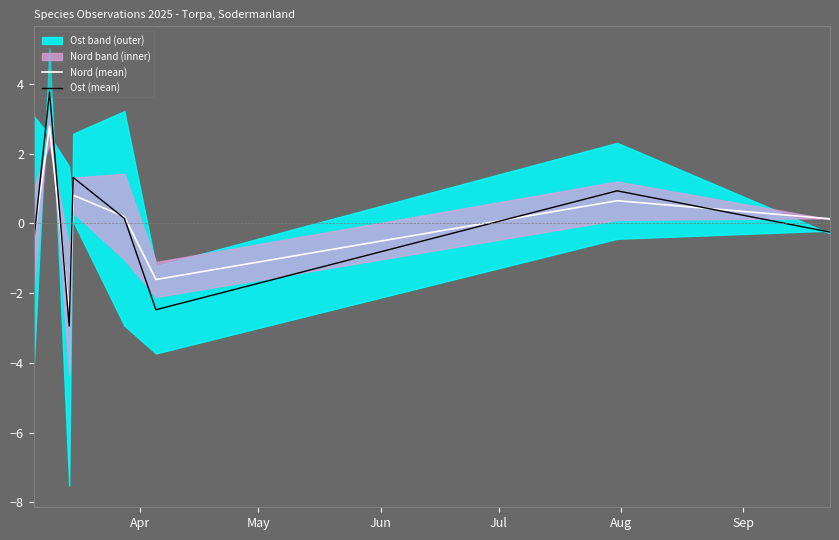

What is the lowest value of the Ost (mean) series?

-2.9